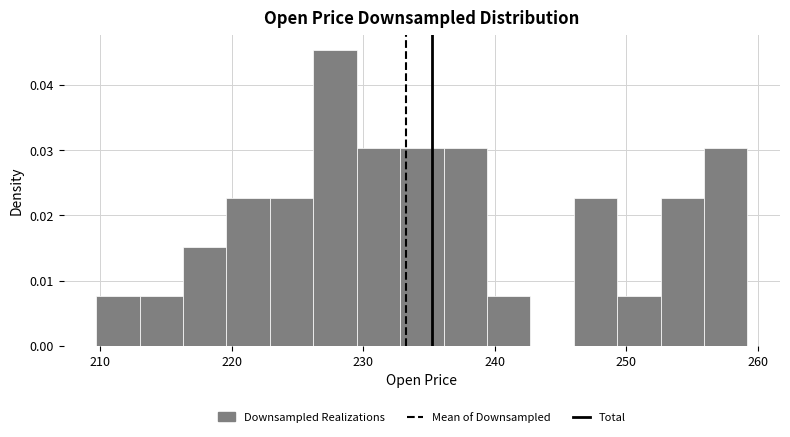

Read against the x-axis, roughly where is the centre of the tallest bar?

228